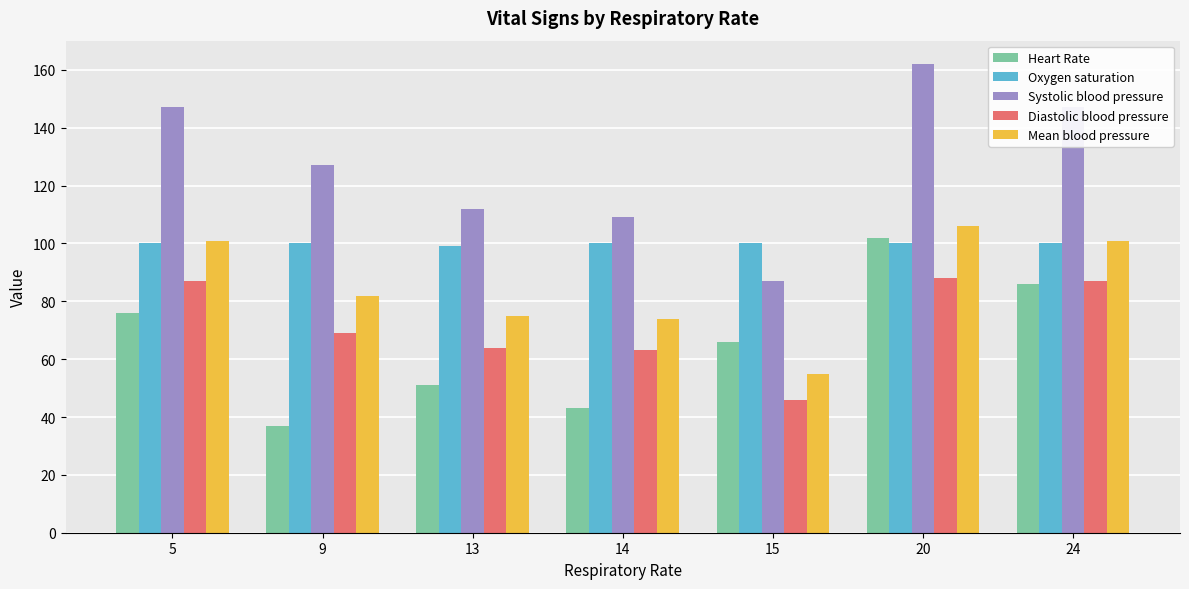

What is the lowest value of the Diastolic blood pressure series?

46